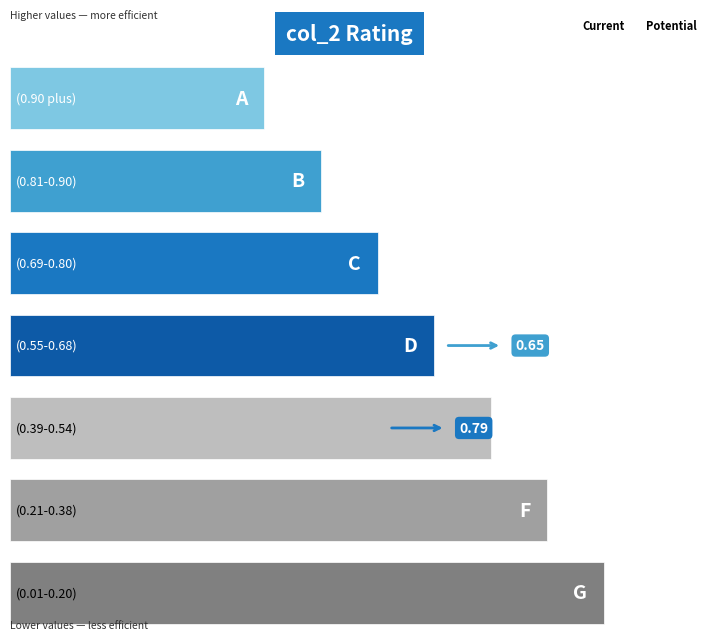

Is it true that the value at 2017-09-12 22:30 is 1.3?

False